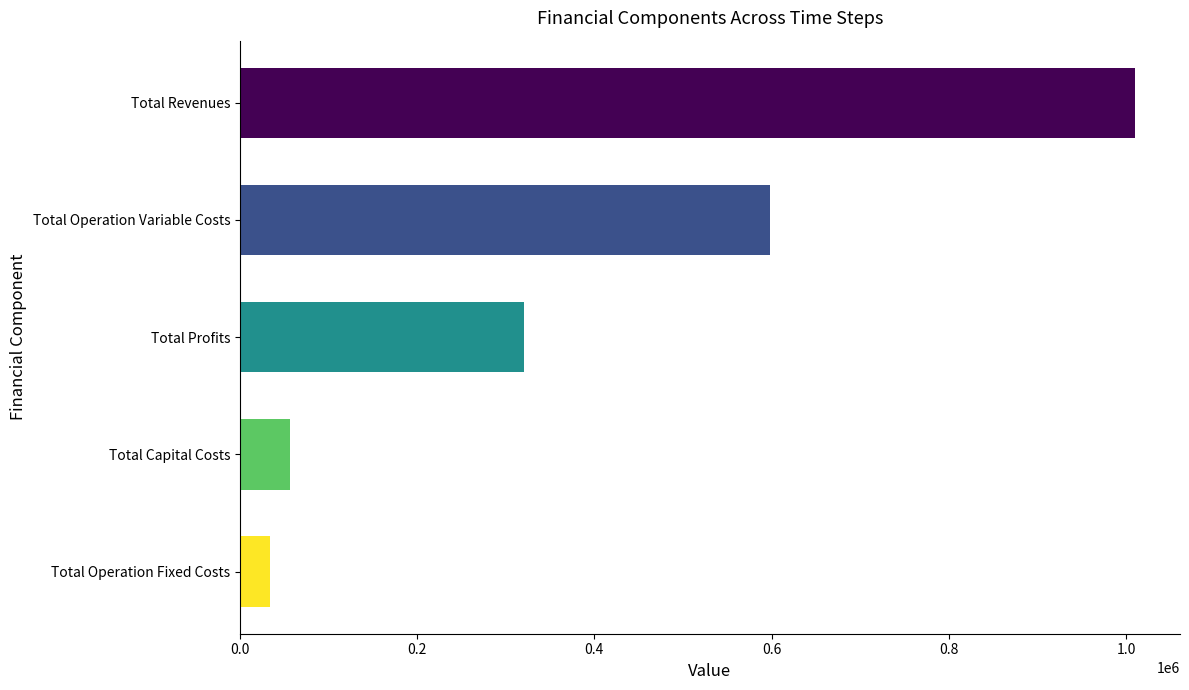

The value at Total Operation Fixed Costs is 34468.3. True or false?

True